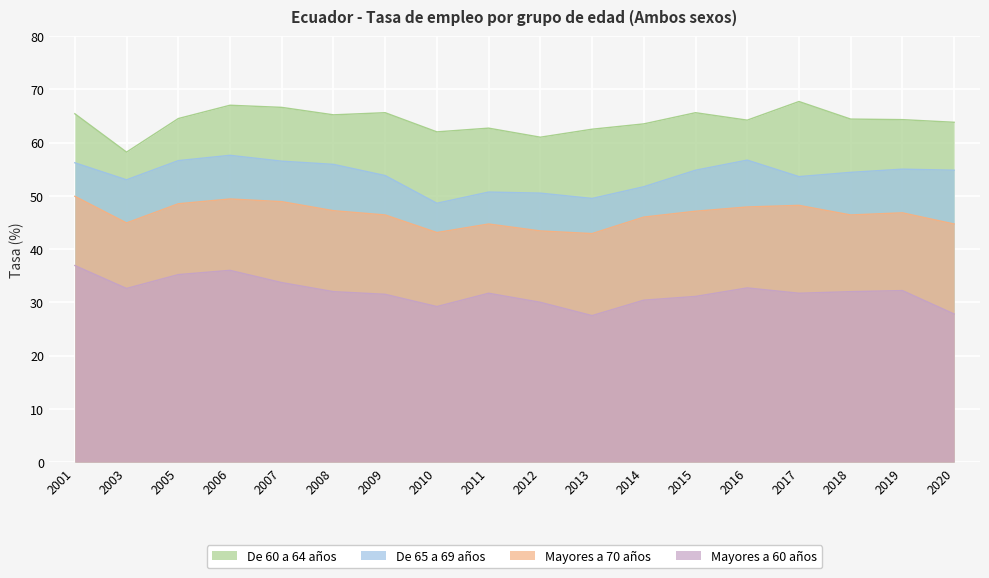

What is the sum of all Mayores a 60 años values?

574.2